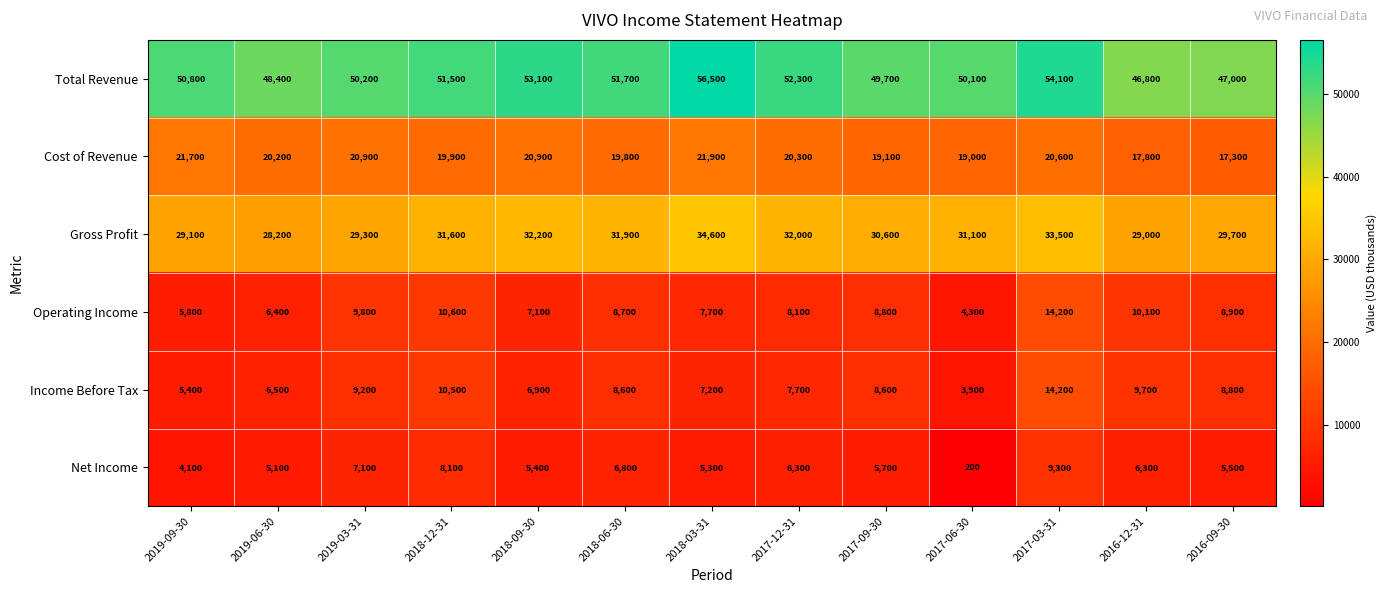

Which series has the largest total across all categories?

Total Revenue